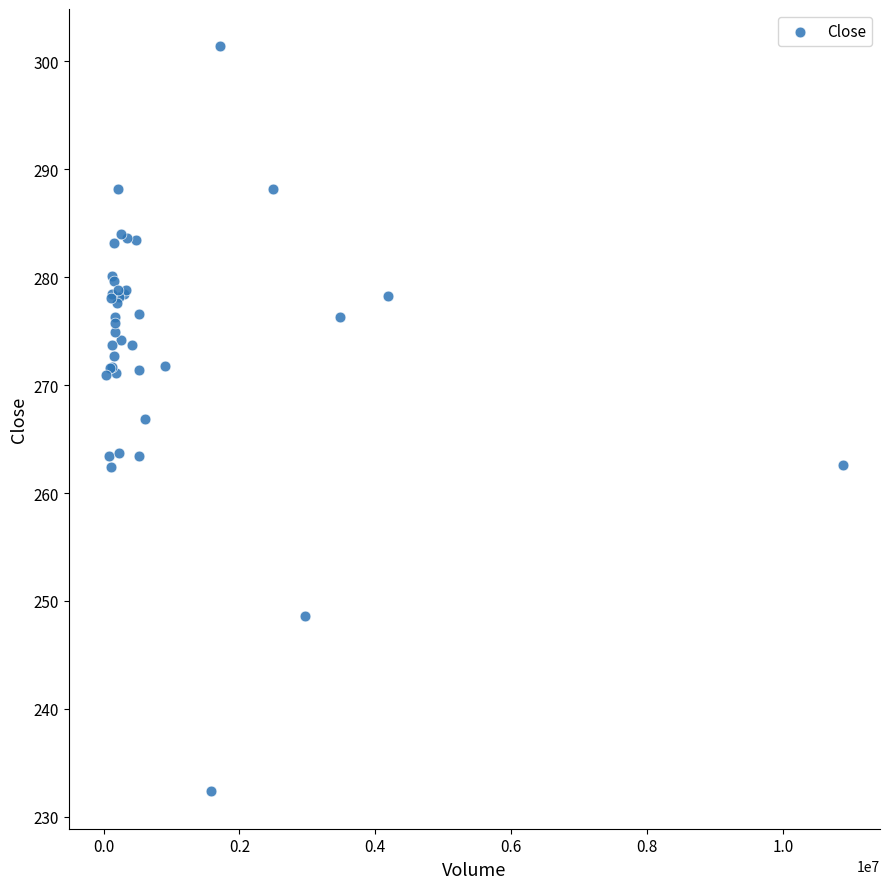

What Y value in the scatter plot is closest to 266?

266.9